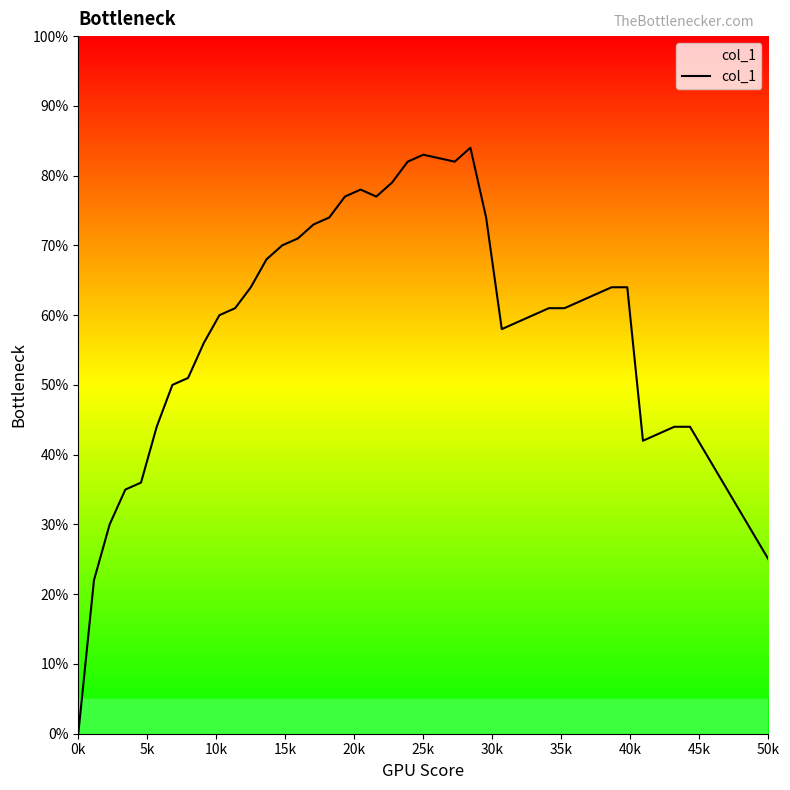

At which category does the data reach its first local peak?

18